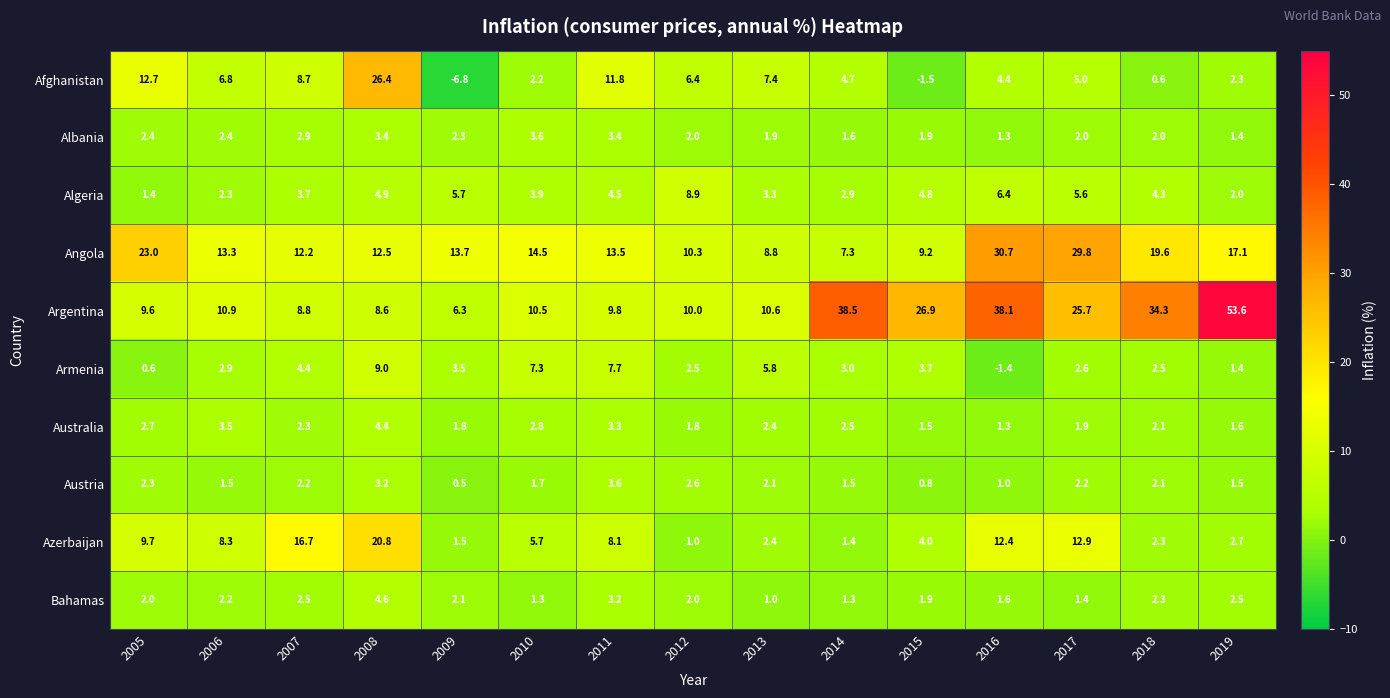

What is the total value across all series at 2019?

86.1